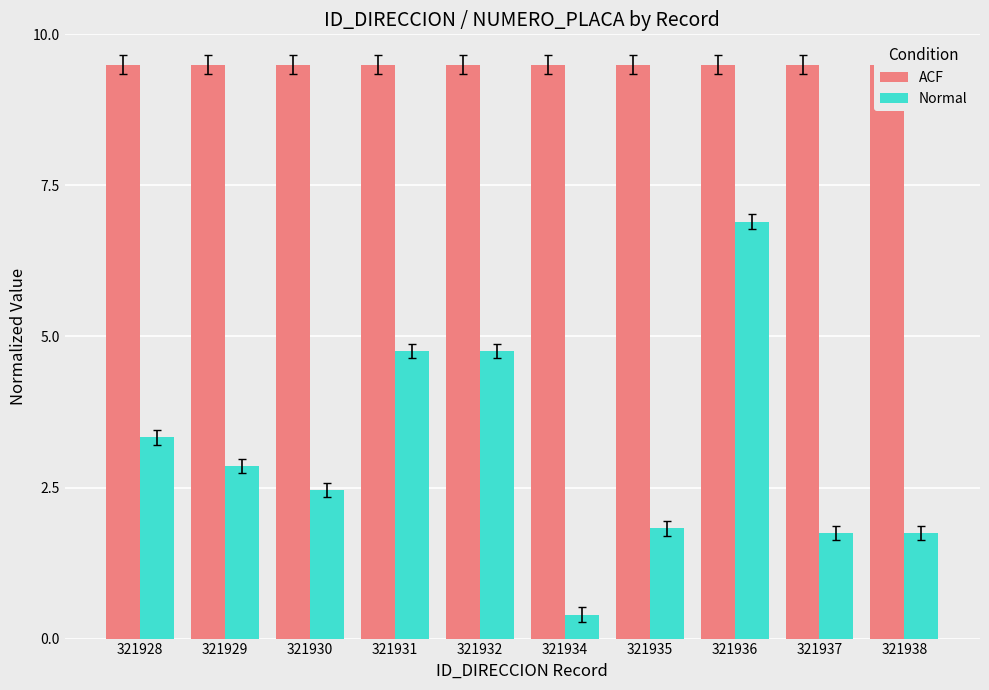

What is the total value across all series at 321937?

11.2